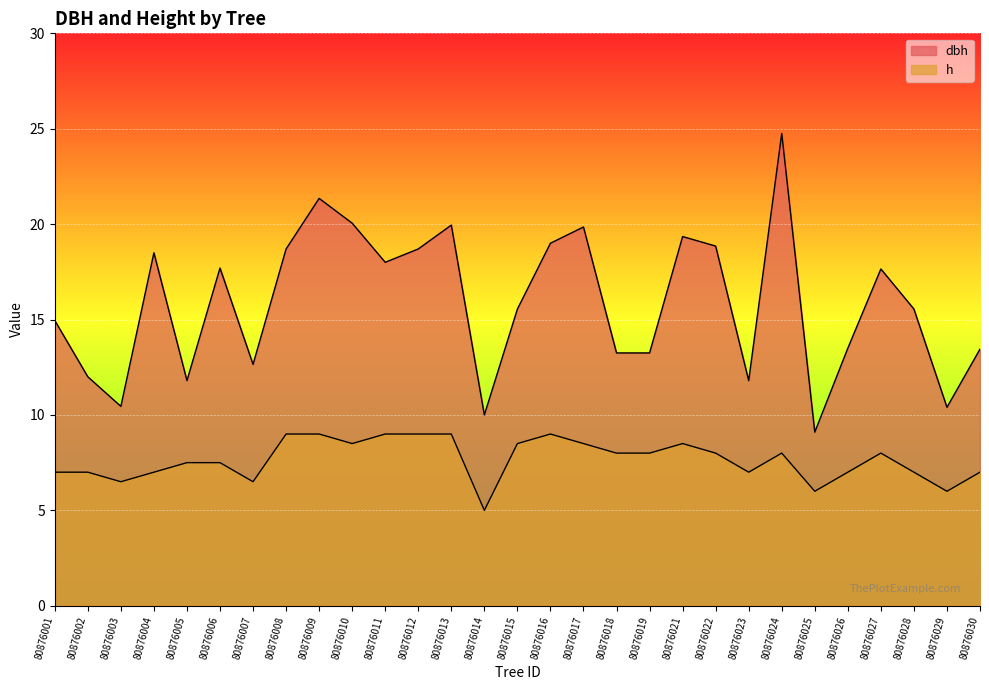

Count the h values in the range 7 to 8.

14